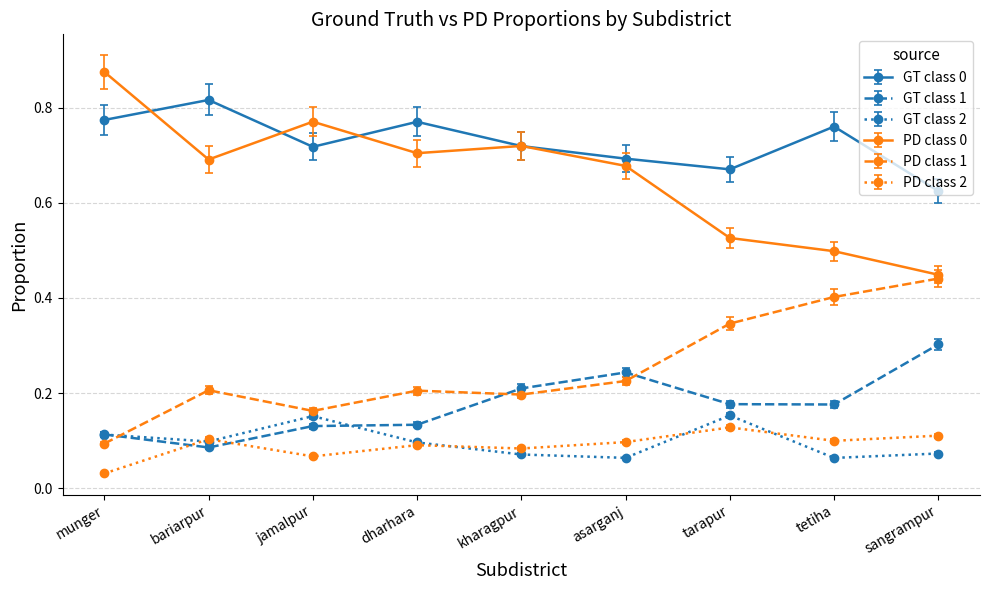

Count the GT class 2 values in the range 0 to 1.

9